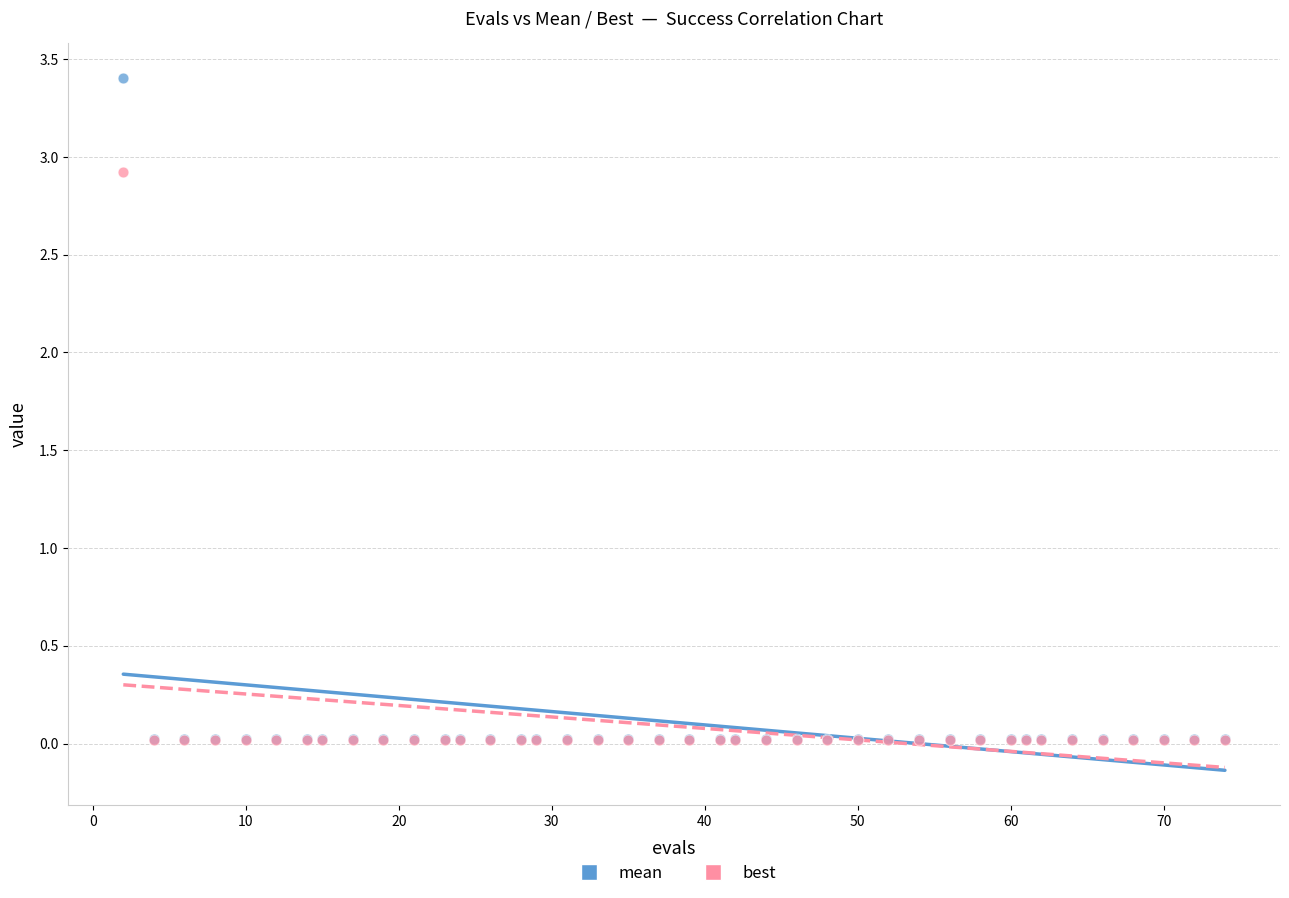

What are all the series names shown in the legend?

mean, best